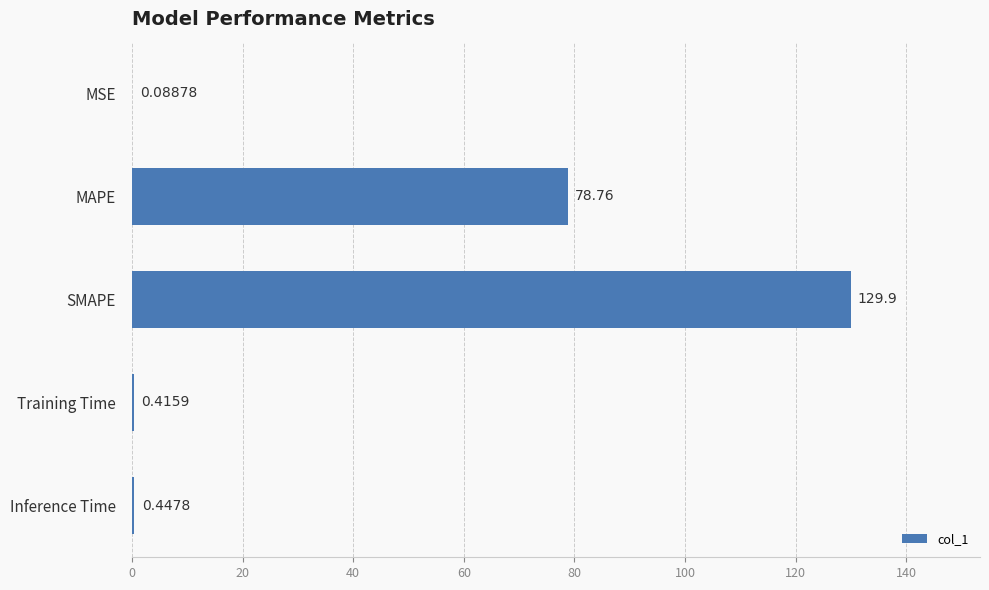

What is the change in value from MSE to MAPE?

+78.7